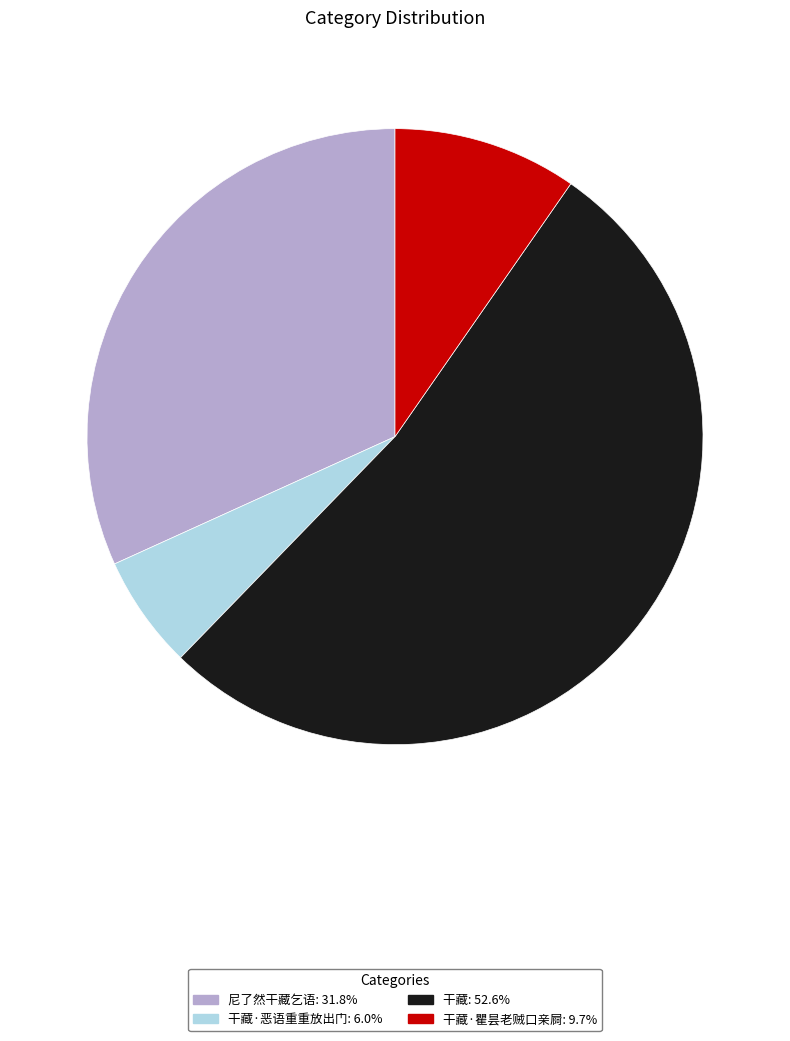

Is the sum of 干藏: 52.6% and 干藏·瞿昙老贼口亲屙: 9.7% greater than half?

Yes